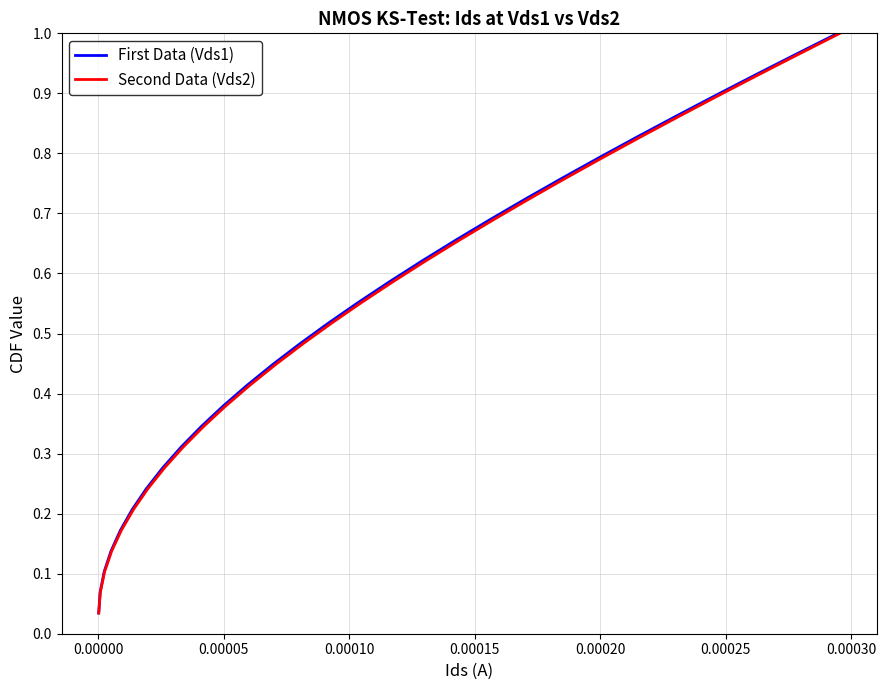

What is the sum of all First Data (Vds1) values?

15.0